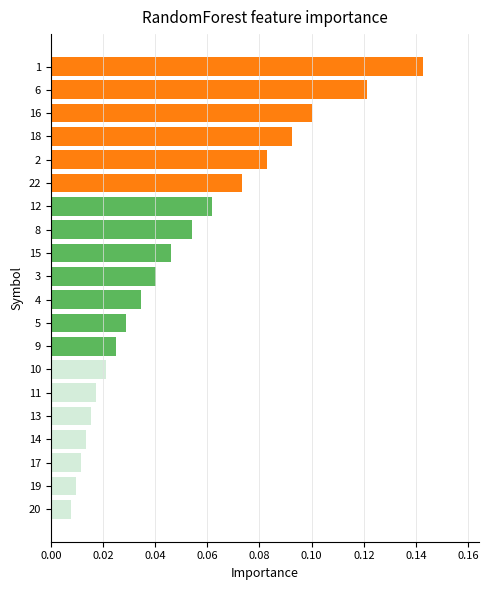

List the labels in order of value, smallest first.

20, 19, 17, 14, 13, 11, 10, 9, 5, 4, 3, 15, 8, 12, 22, 2, 18, 16, 6, 1